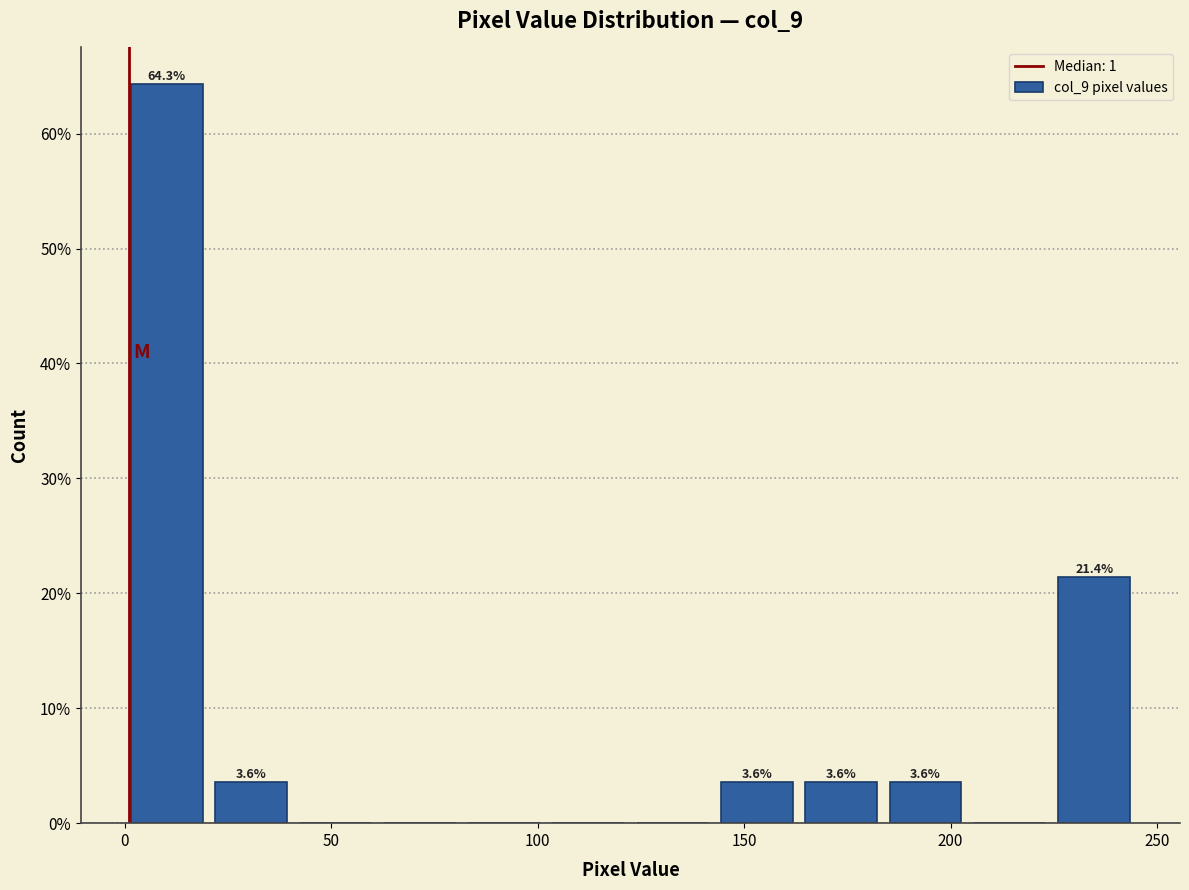

Which range on the x-axis has the tallest bar?

0 to 20